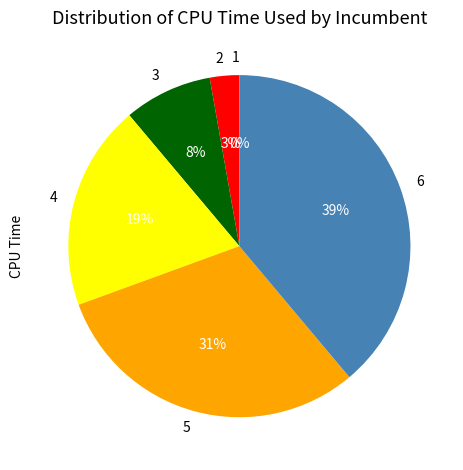

Is 4 the majority of the pie?

No